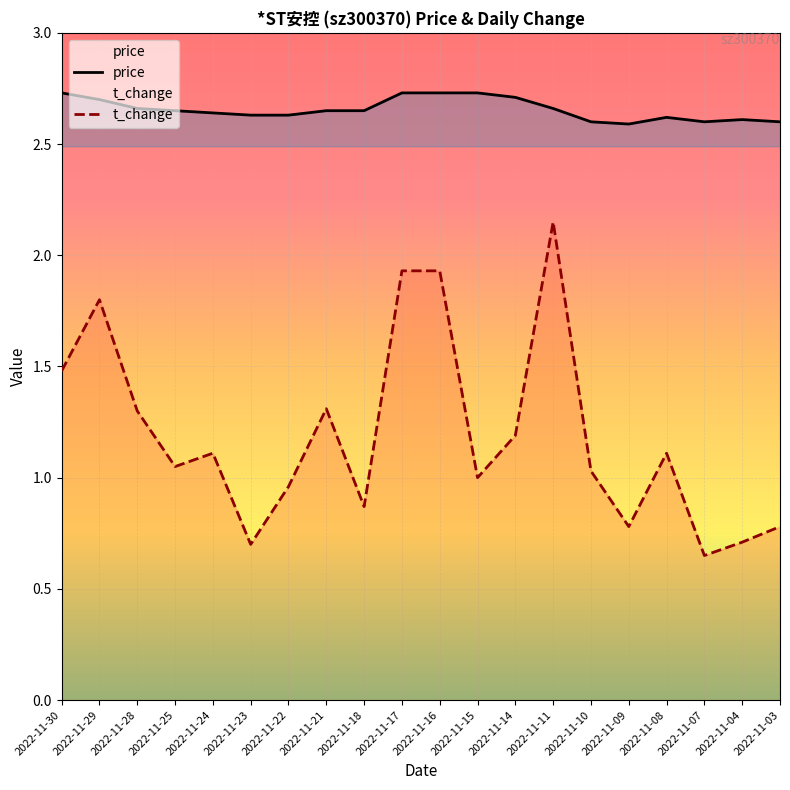

True or false: price and t_change intersect in this chart.

False